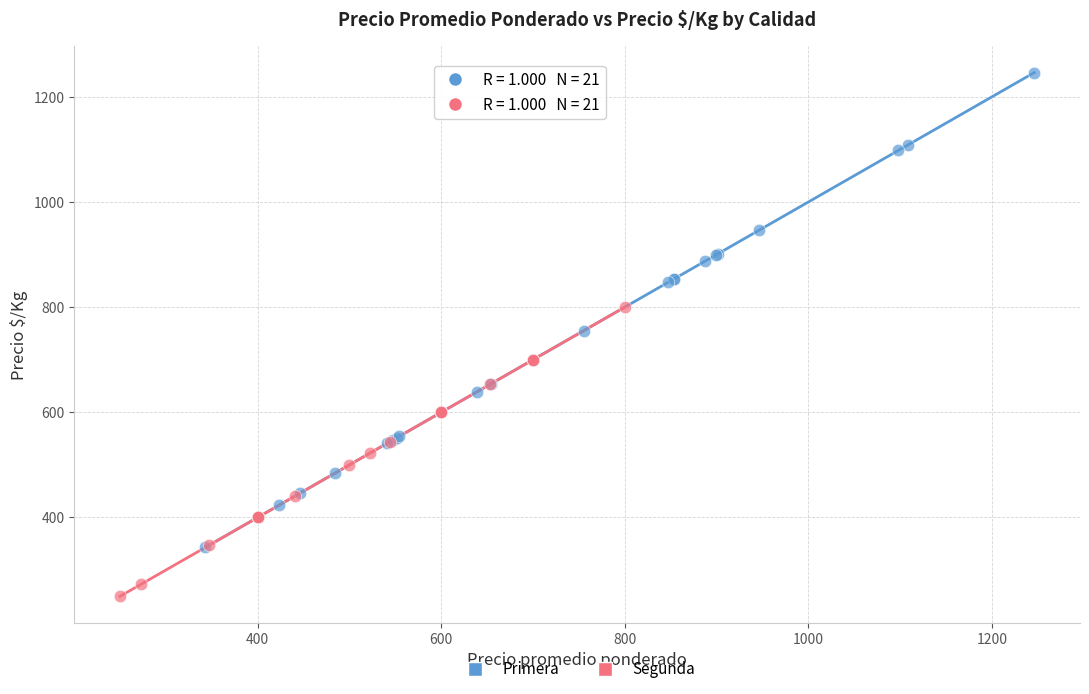

Which series has the widest spread of Y values?

Primera